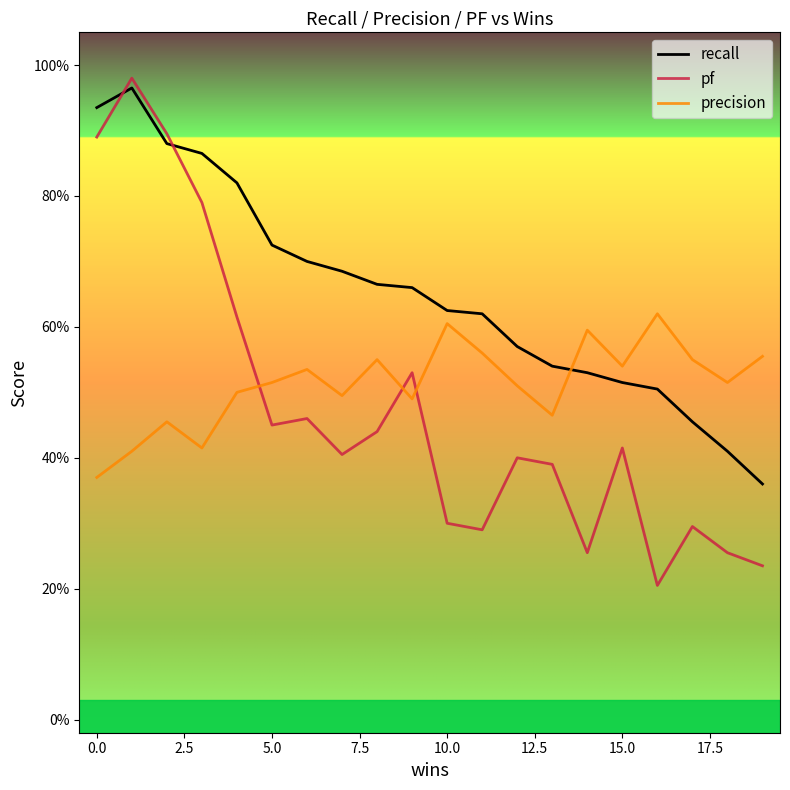

Does the chart have visible grid lines?

No